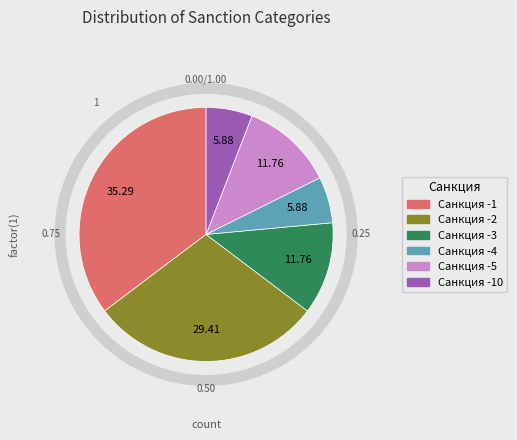

Is there any slice that represents more than half of the pie?

No